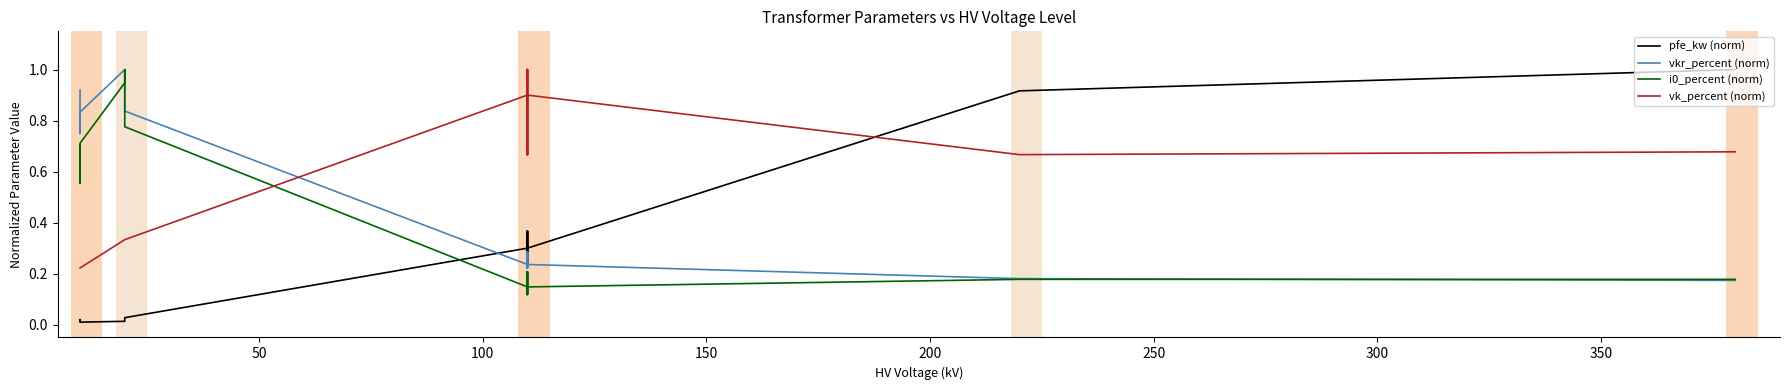

How many intersections are there between vk_percent (norm) and pfe_kw (norm)?

1